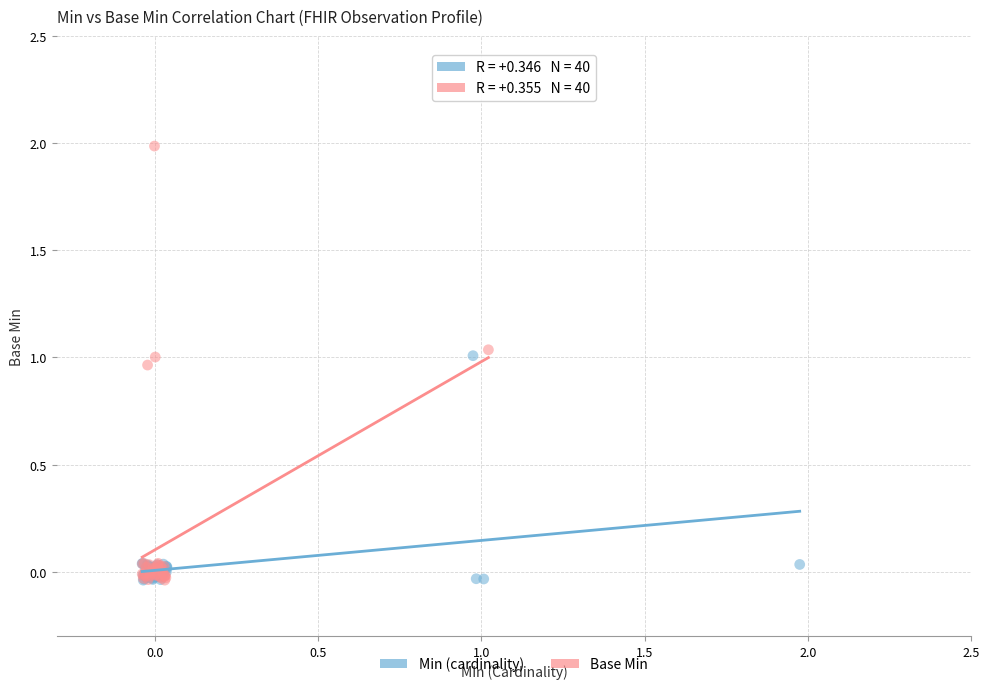

What are all the series names shown in the legend?

Min (cardinality), Base Min